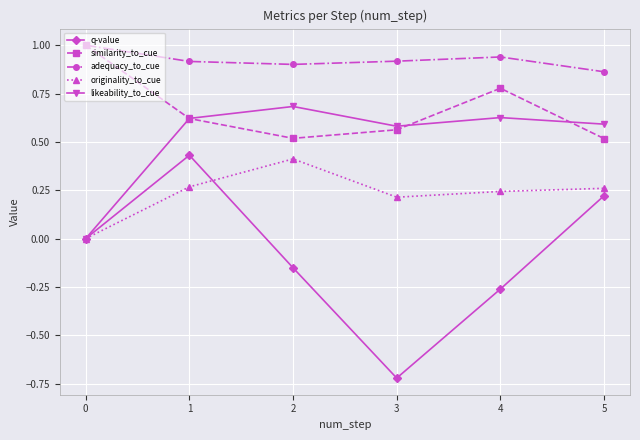

List the labels in order of q-value value, largest first.

1, 5, 0, 2, 4, 3